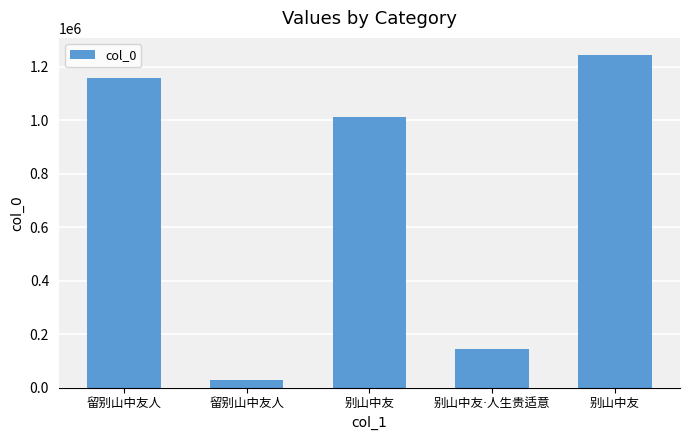

Reading left to right, extract all data points from this chart.

1159114	26800	1010542	144754	1245332